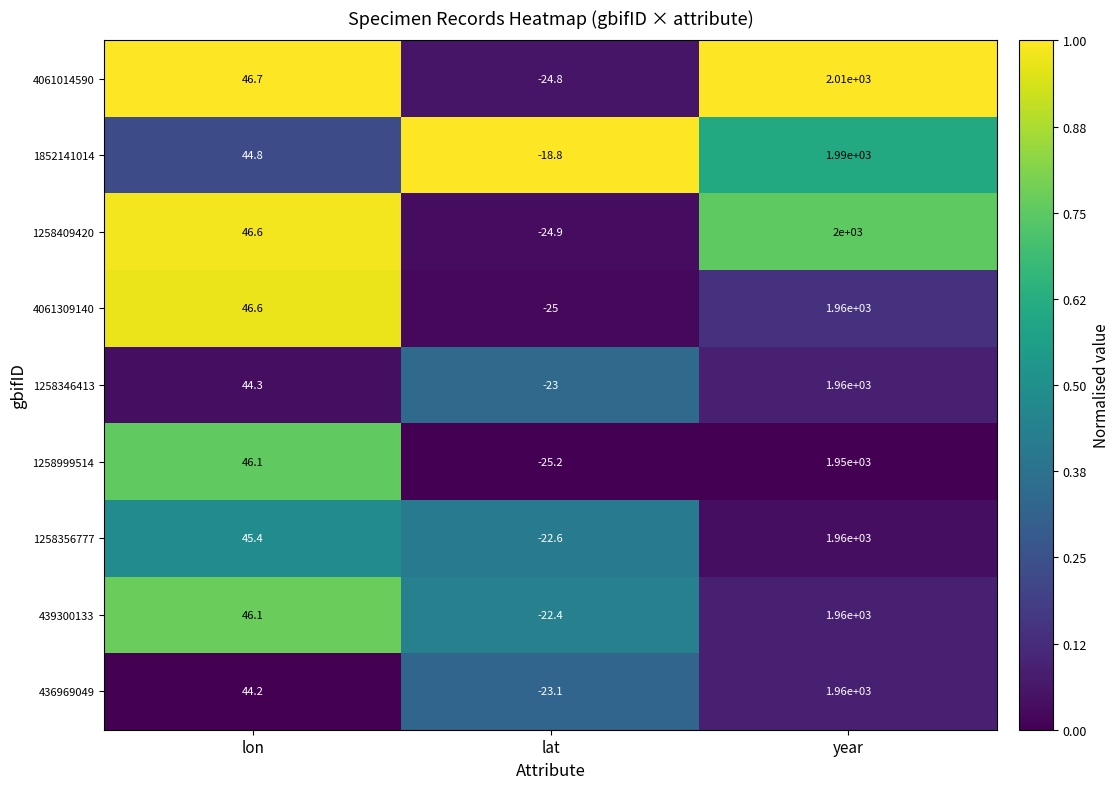

What is the spread (max minus min) of values at year?

60.0